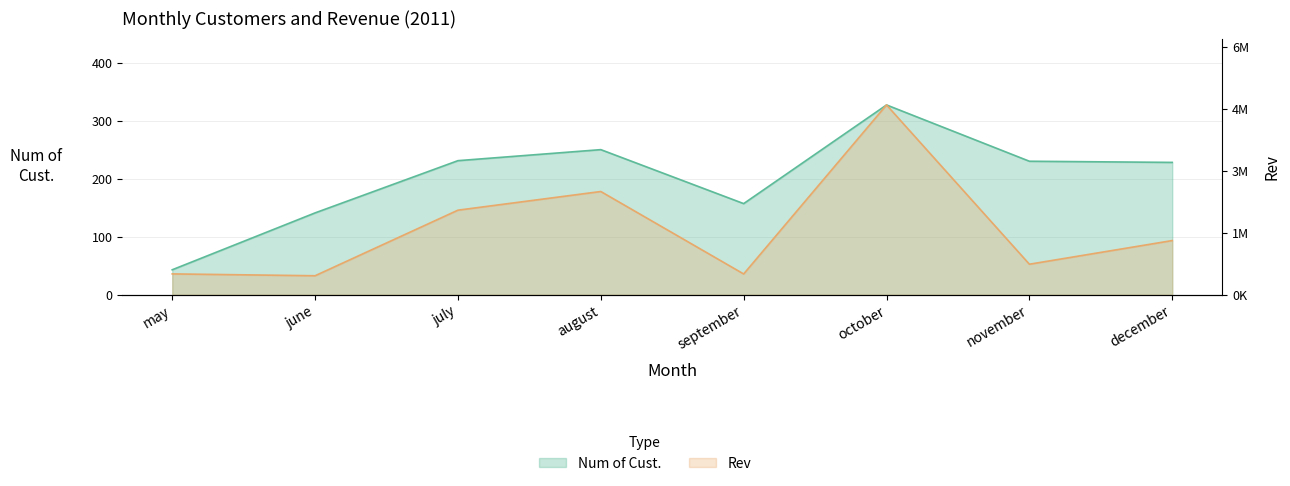

Is the value of Rev at august greater than the value of Num of Cust. at july?

Yes